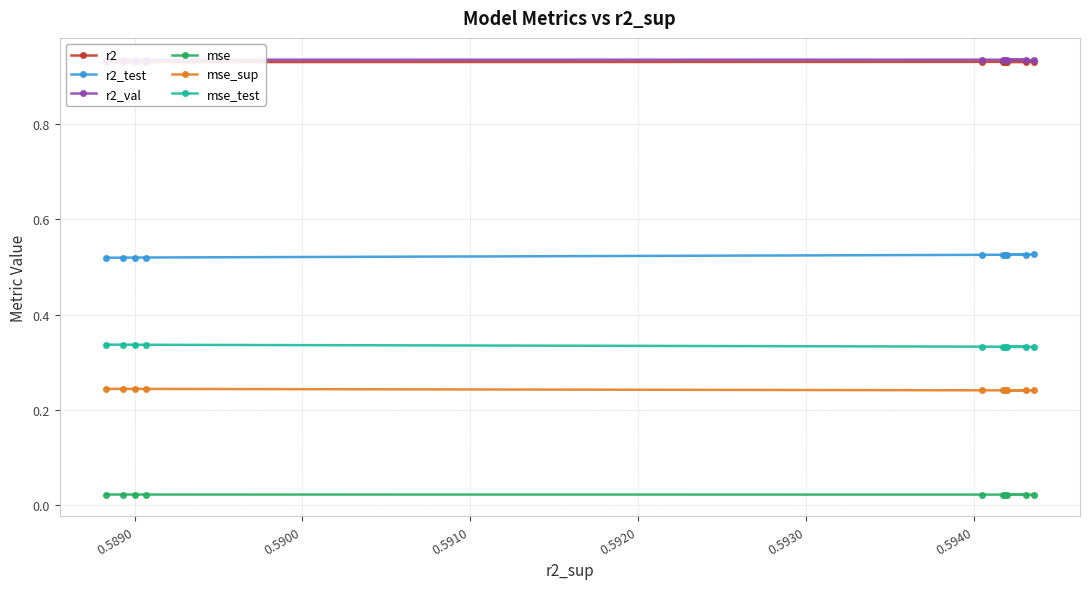

Is this an area chart (filled region under the line)?

No